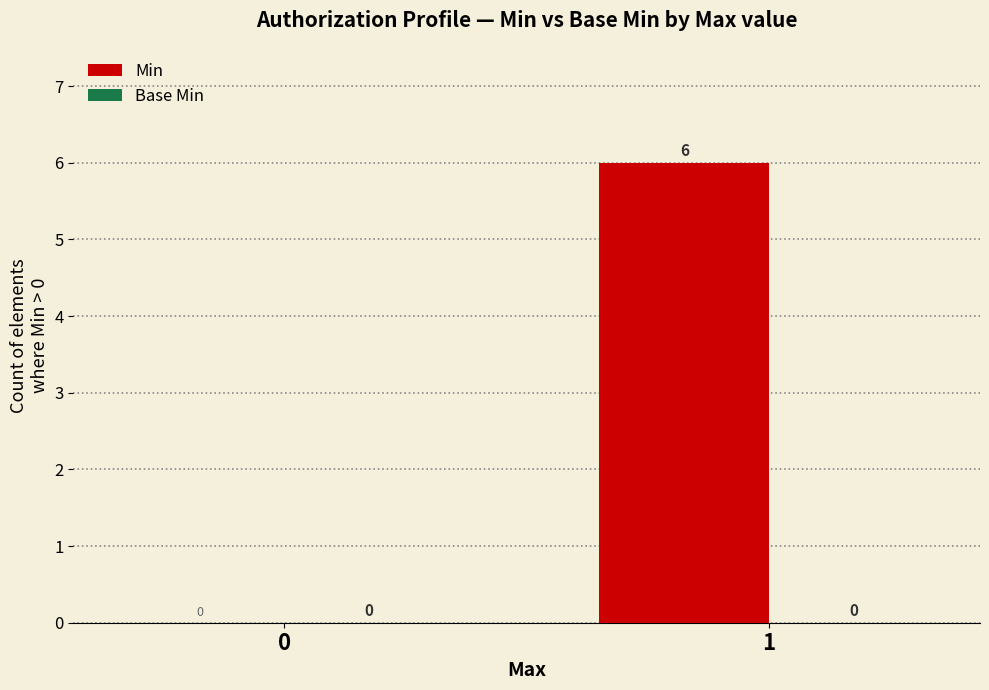

What is the maximum value shown in the chart?

6